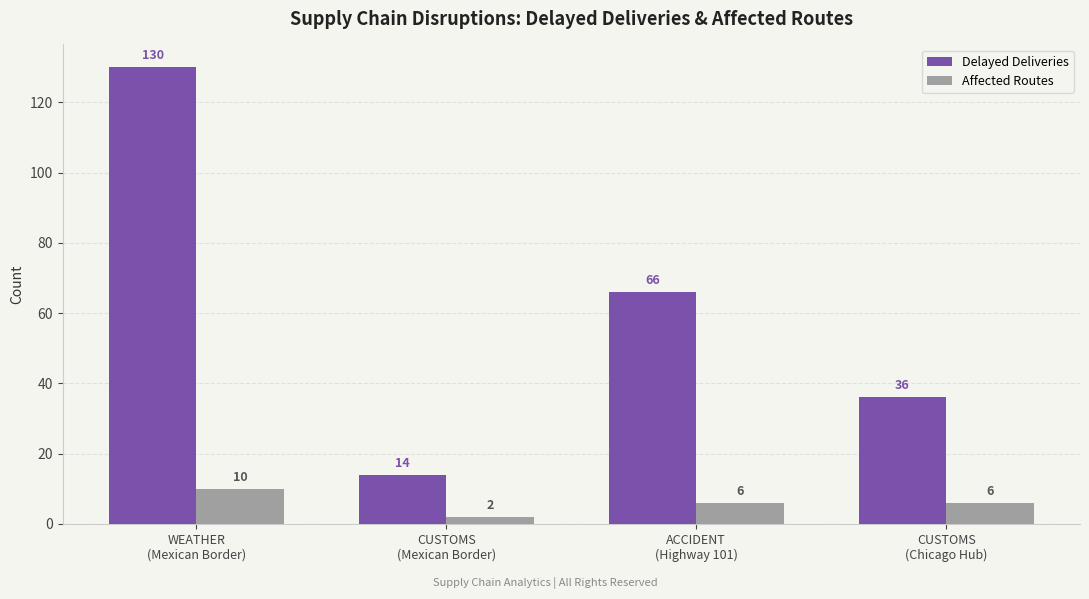

How many values in the Delayed Deliveries series are below 66?

2